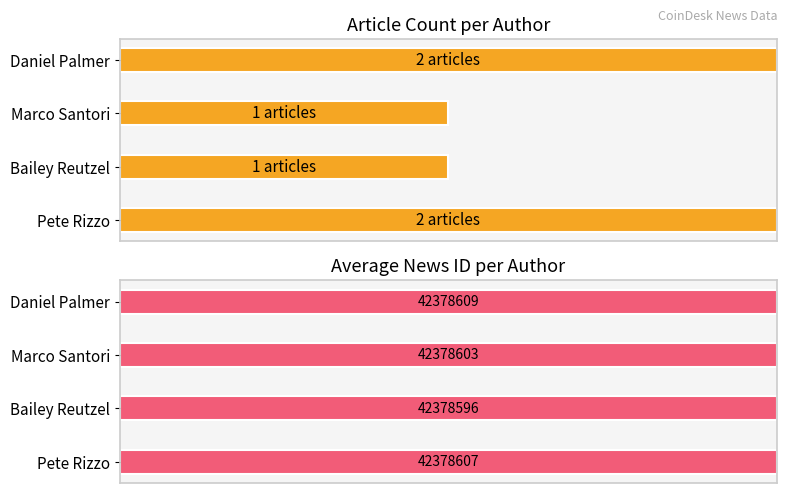

Is it true that Avg News ID equals 0.3 at 0?

False